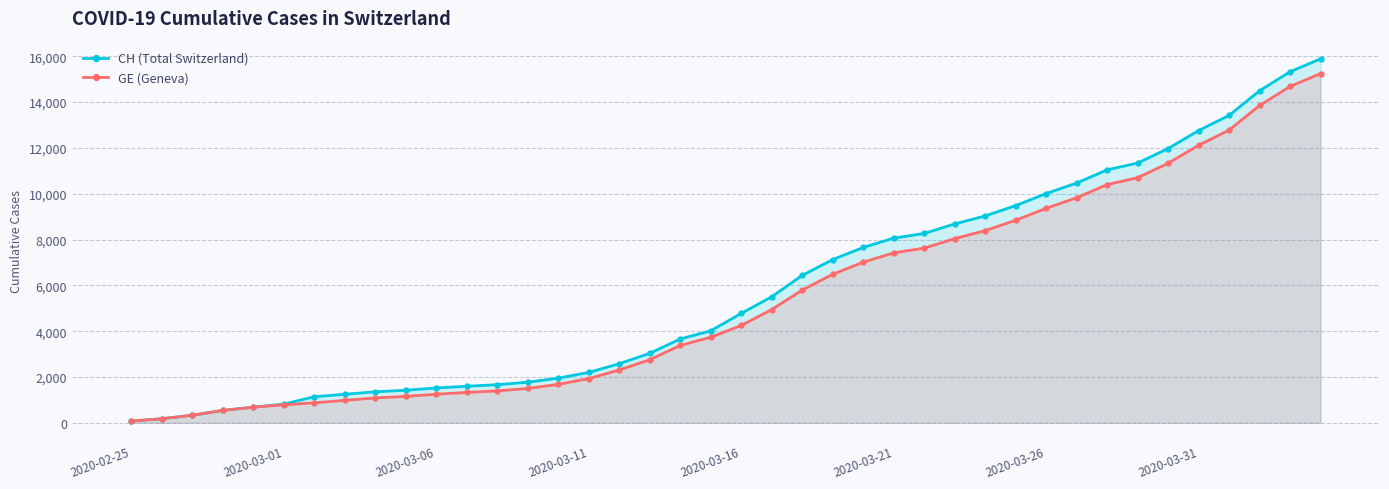

Does the chart display data point markers on the line(s)?

Yes